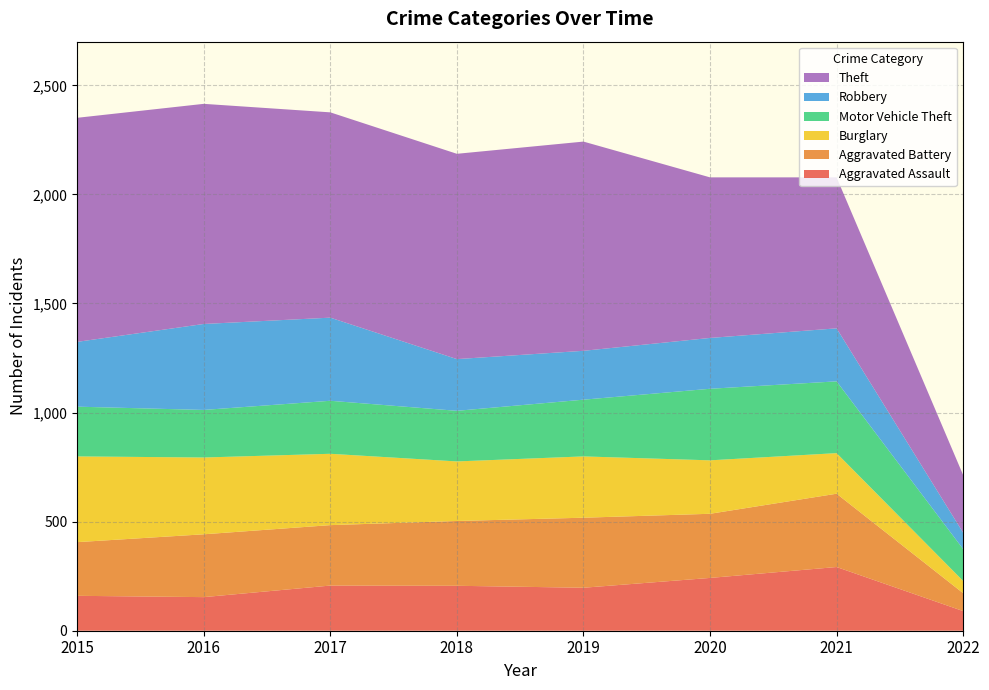

Reading left to right, transcribe all the data shown in this chart.

Aggravated Assault: 160	154	207	206	197	242	292	90
Aggravated Battery: 246	288	277	297	321	294	336	82
Burglary: 393	352	327	273	281	245	186	56
Motor Vehicle Theft: 228	218	243	232	260	328	329	146
Robbery: 297	394	381	237	224	233	243	75
Theft: 1027	1009	941	941	959	736	692	264